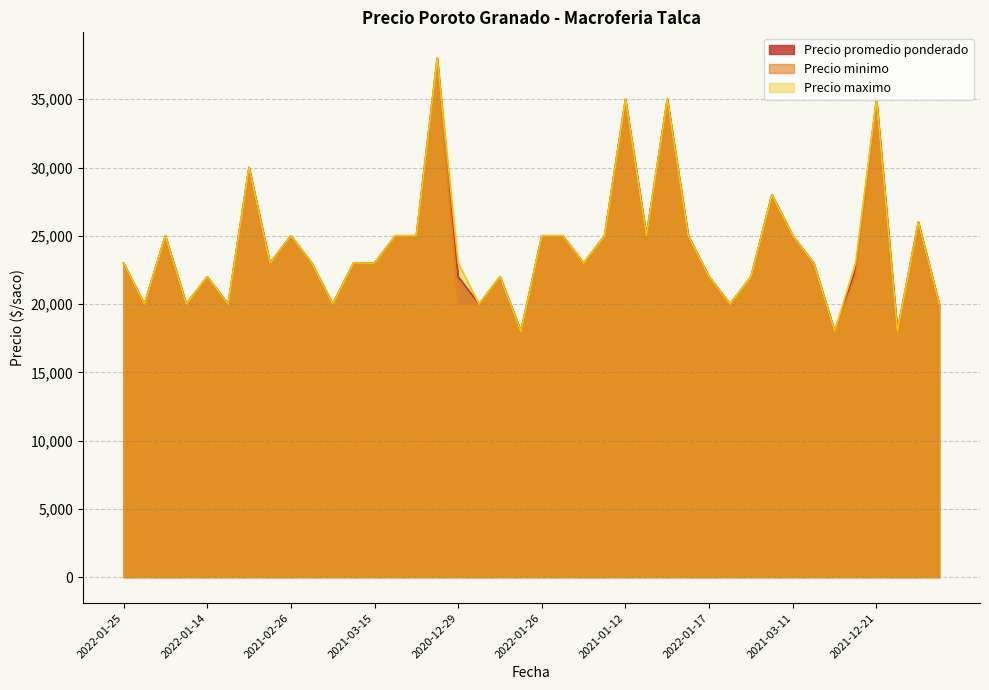

How many lines are shown in the chart?

3